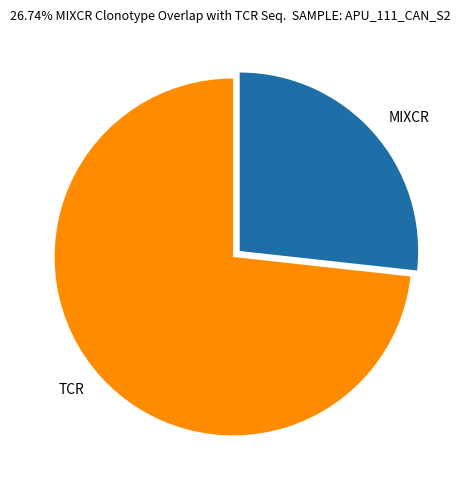

True or false: TCR accounts for 73% of the total.

True